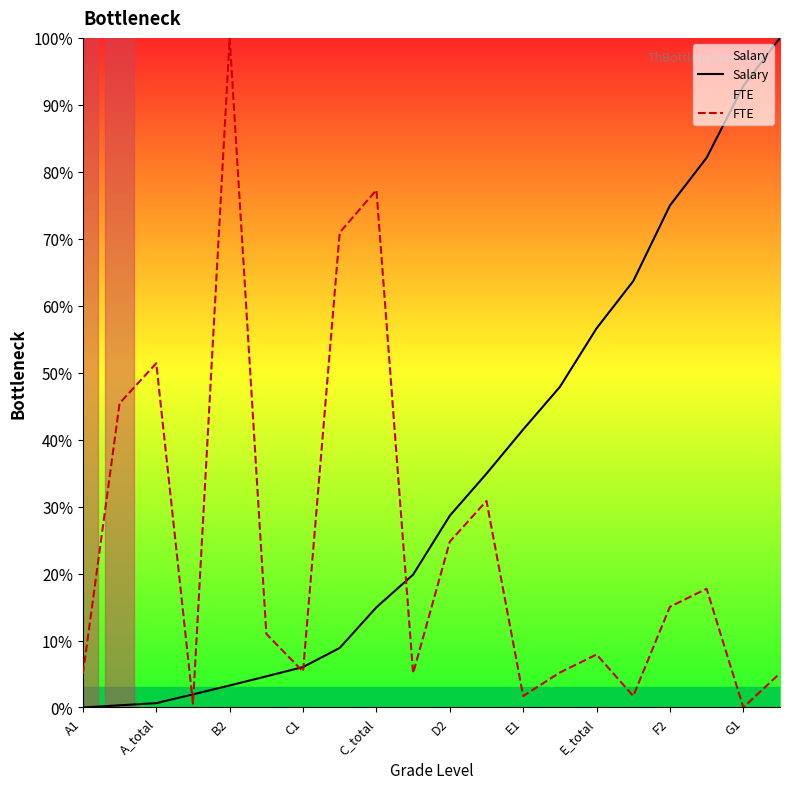

Where does the Salary series first go above 28?

D2